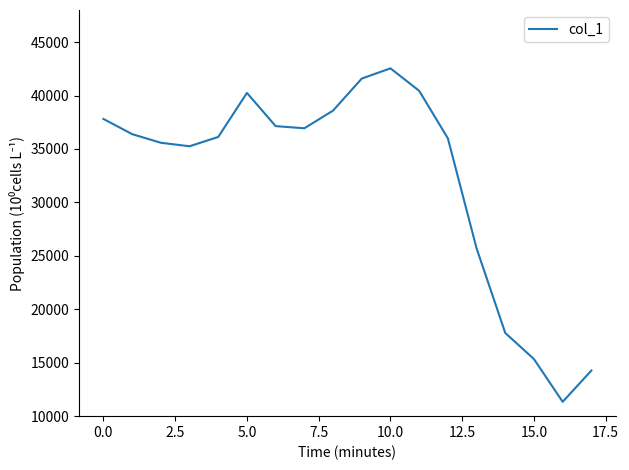

What is the difference between the maximum and minimum values?

31201